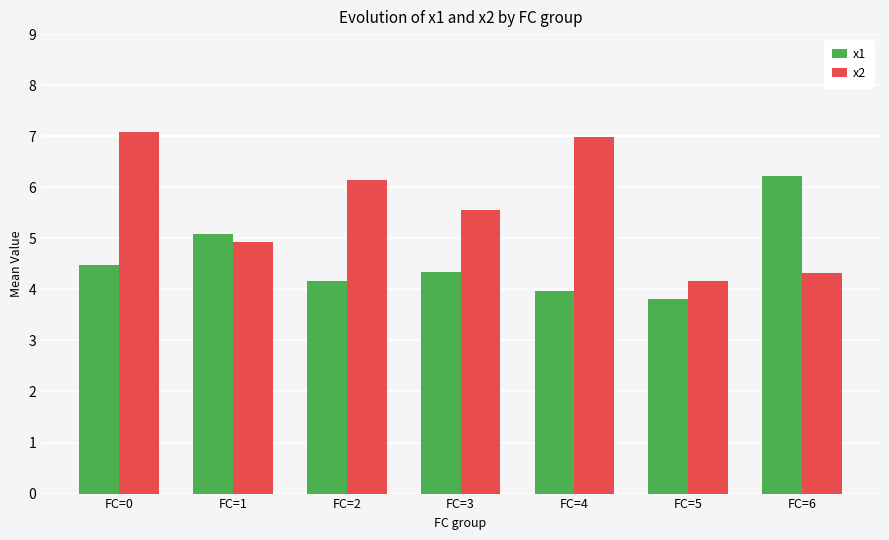

What is the difference between the maximum and second lowest values in the x1 series?

2.3